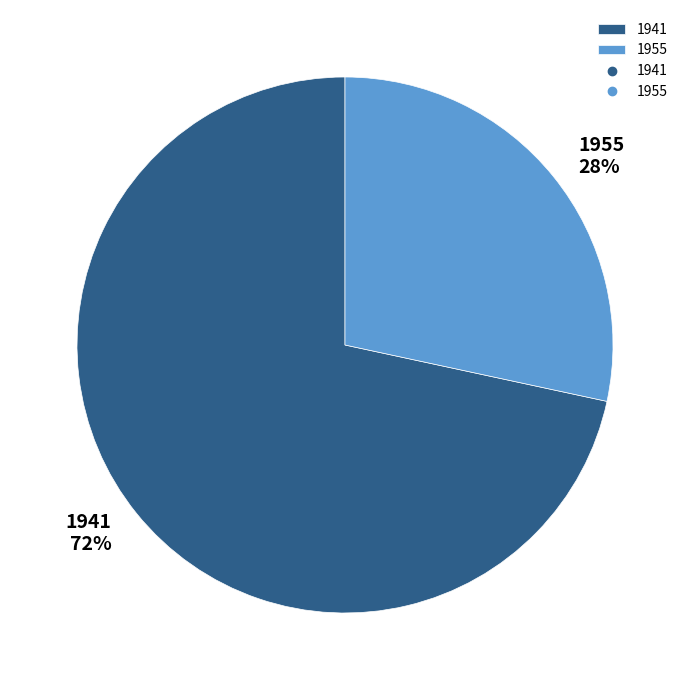

Count the number of slices in the pie.

2